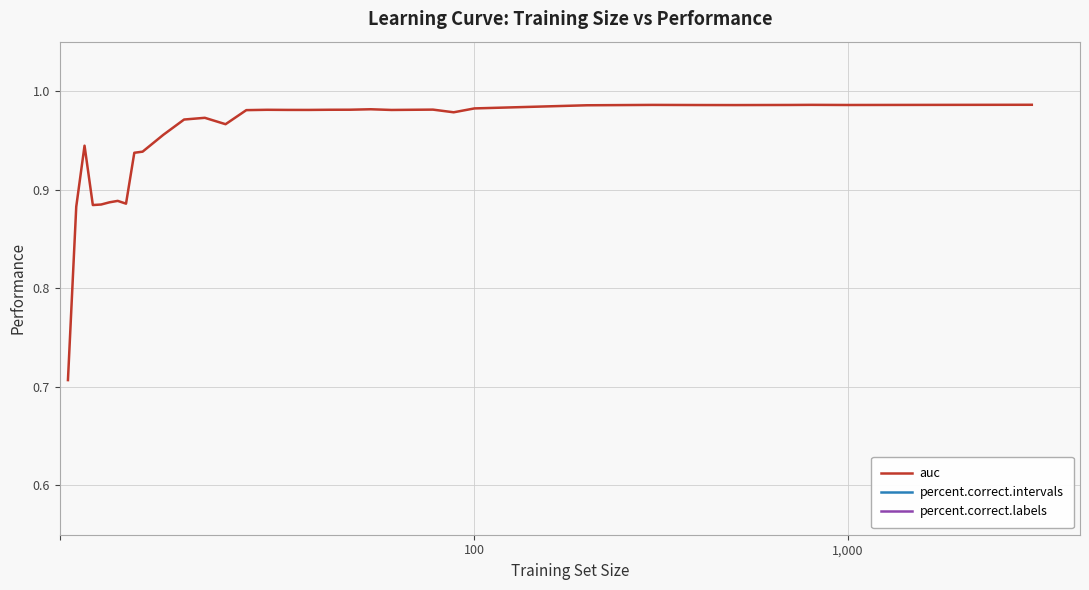

Which series has the widest spread of values?

percent.correct.intervals